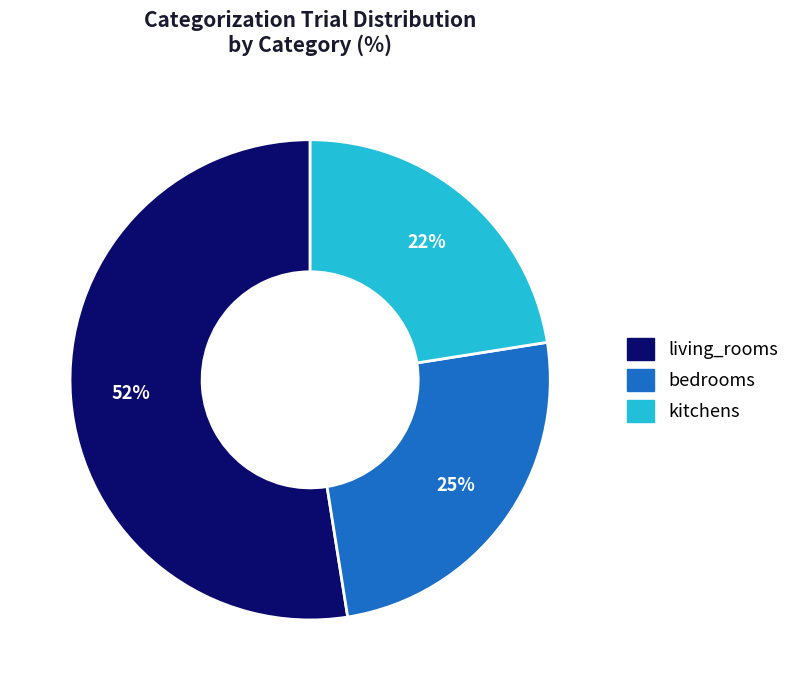

What is the smallest slice in the pie chart?

kitchens